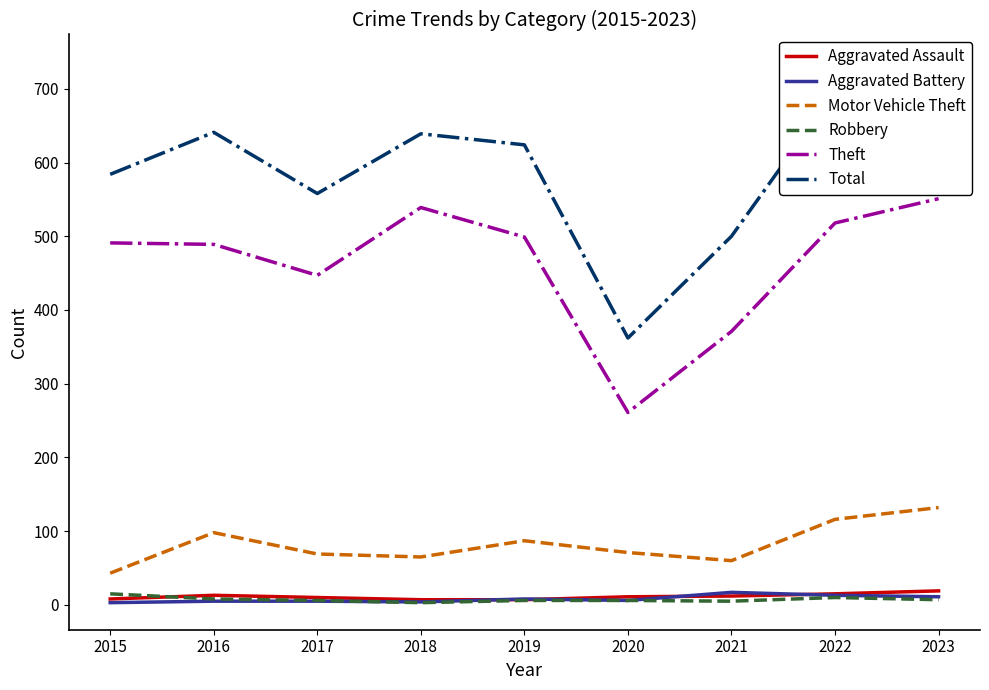

How many lines are shown in the chart?

6